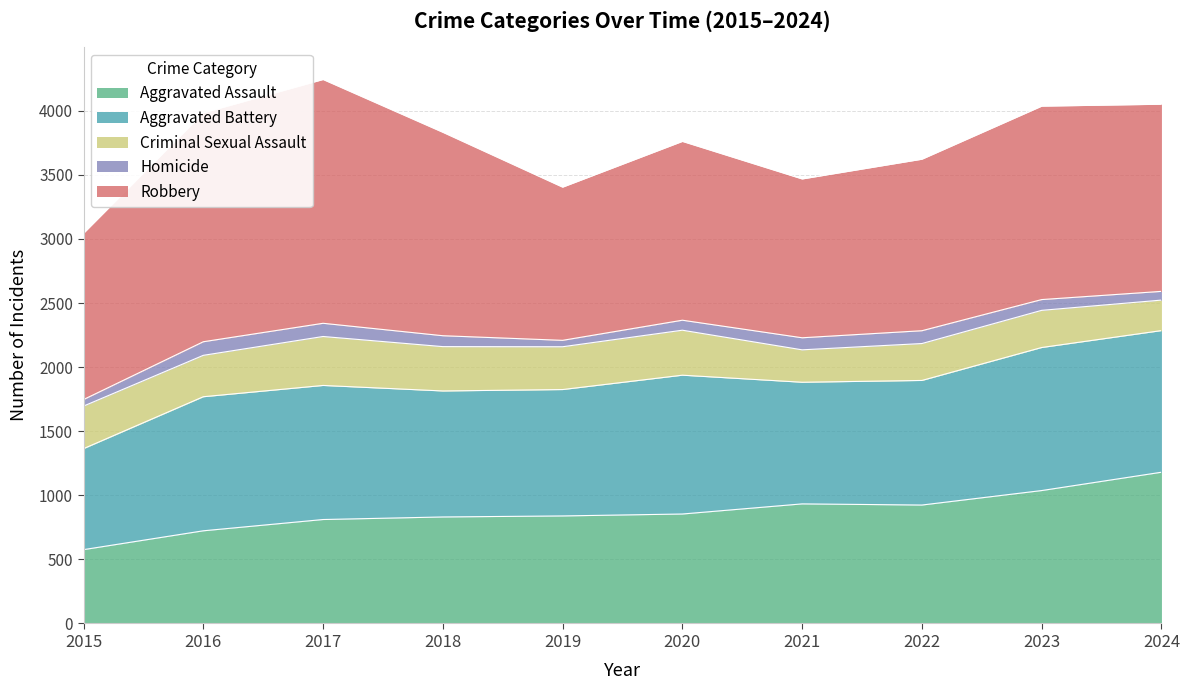

What is the minimum value shown in the chart?

50